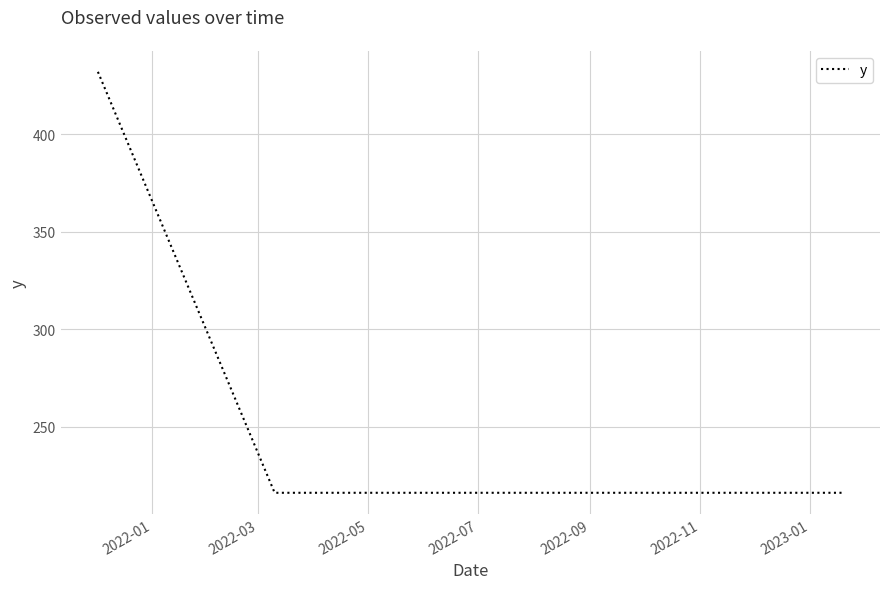

What is the sum of all values?

1728